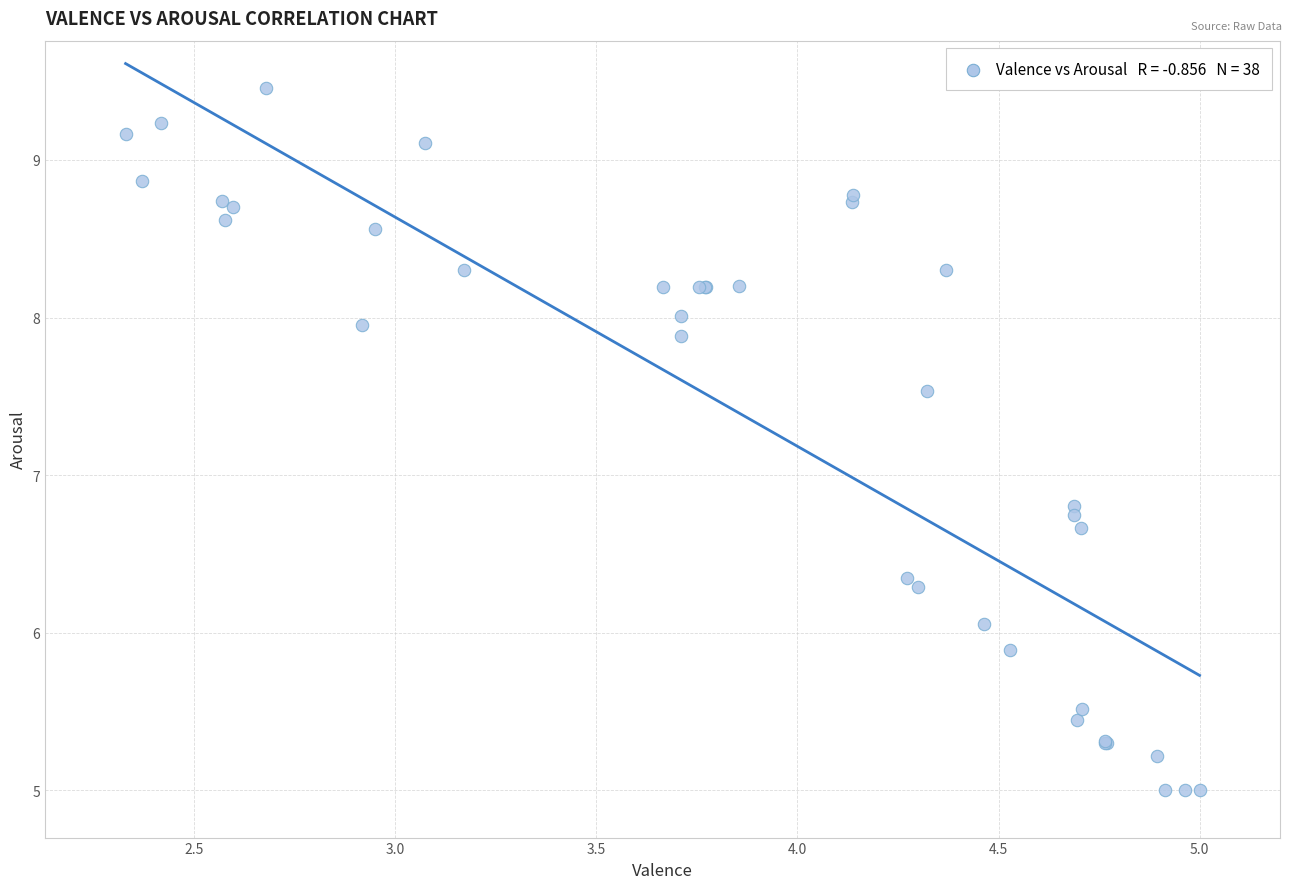

What Y value in the scatter plot is closest to 7?

6.8